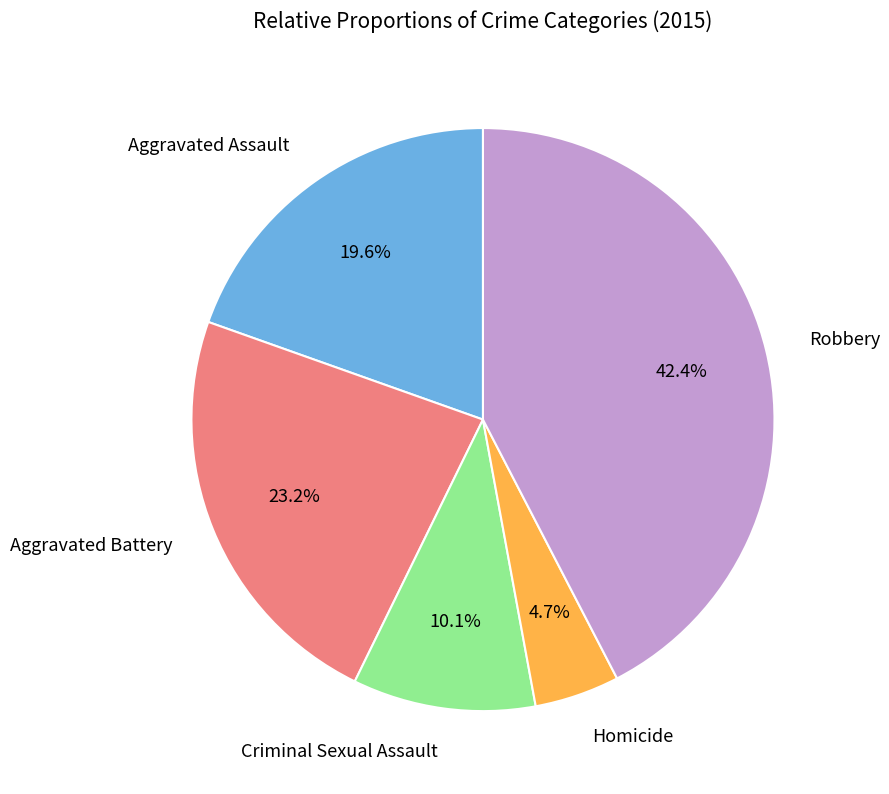

Does any single category account for the majority?

No